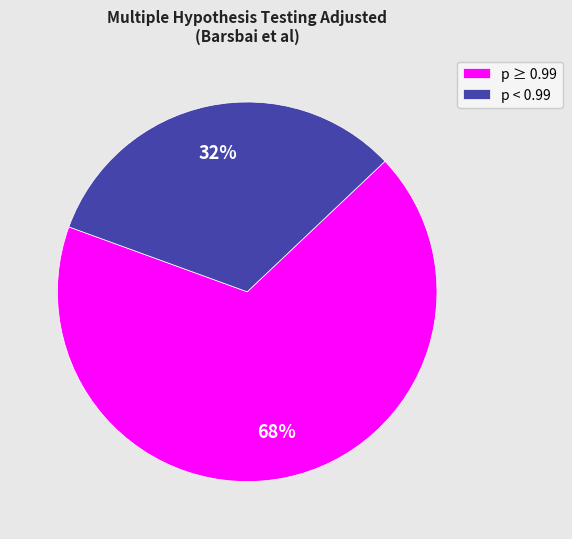

Between p < 0.99 and p ≥ 0.99, which is larger?

p ≥ 0.99